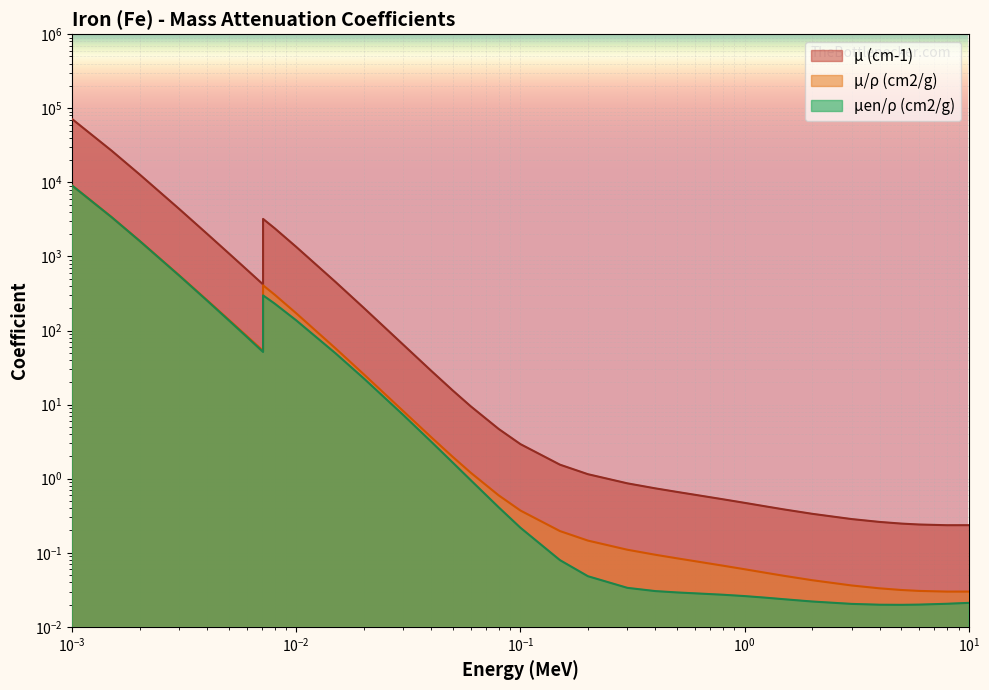

What is the difference between the second highest and second lowest values in the μen/ρ (cm2/g) series?

3388.0